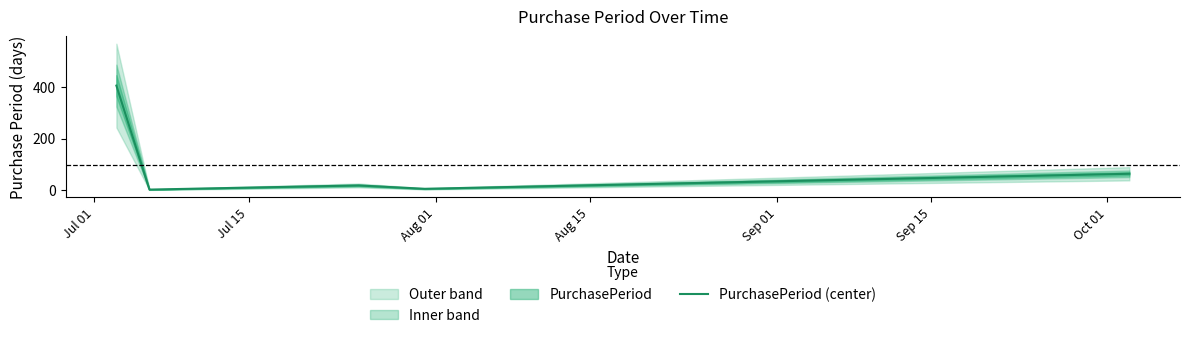

What is the minimum value shown in the chart?

3